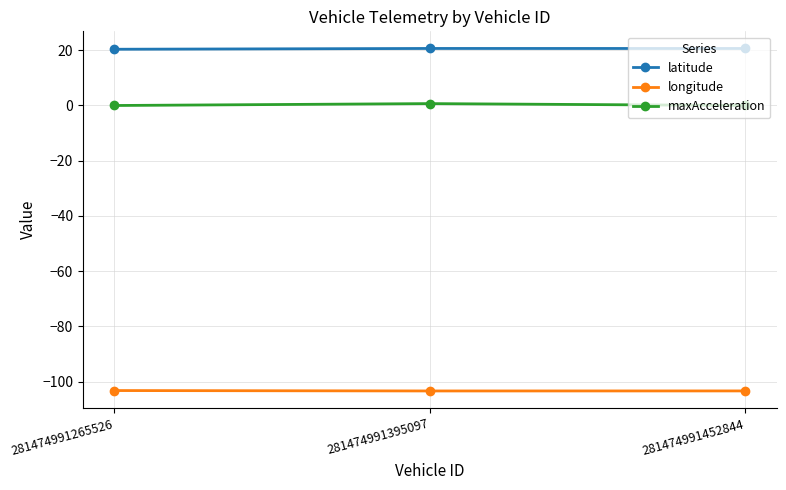

Rank the series by their average value, from highest to lowest.

latitude, maxAcceleration, longitude